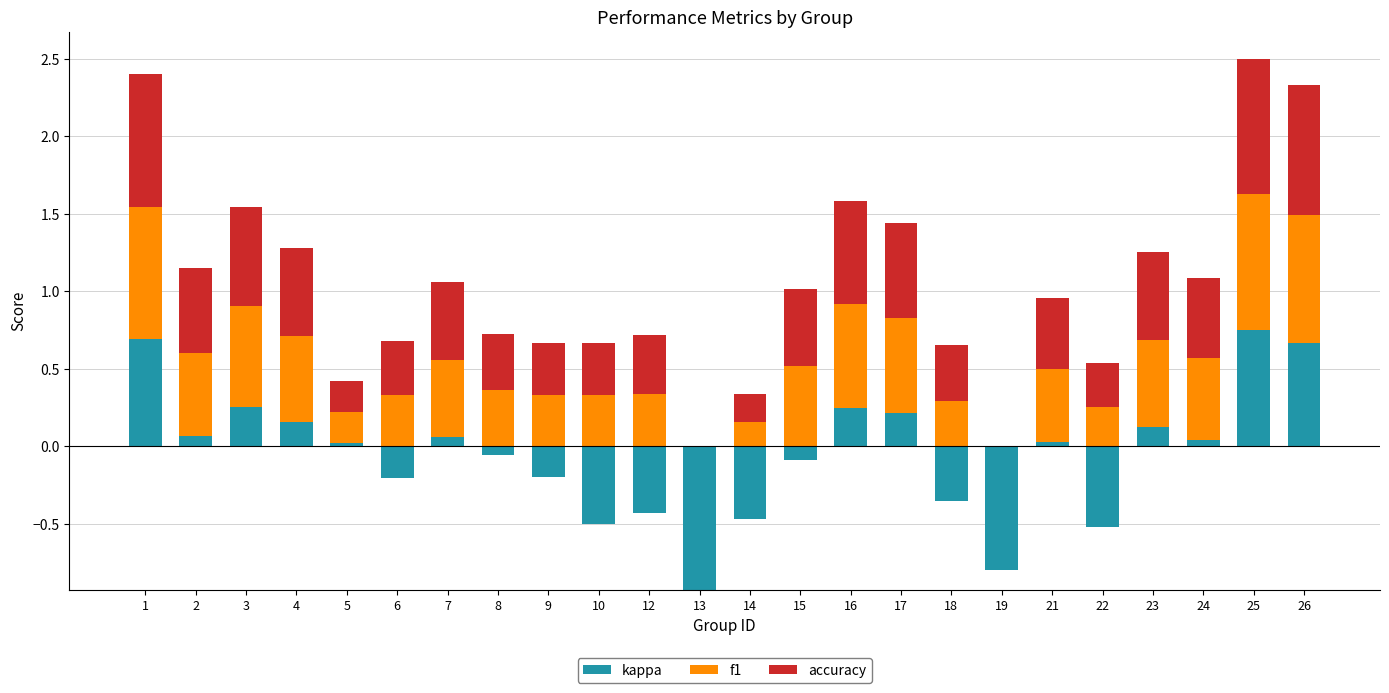

What is the difference between the second highest and minimum values in the f1 series?

0.9